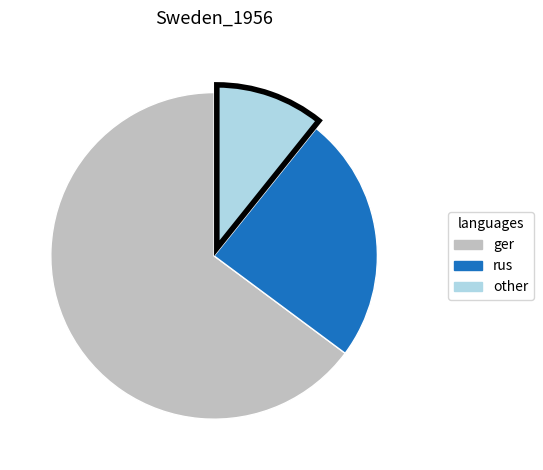

Is there any slice that represents more than half of the pie?

Yes